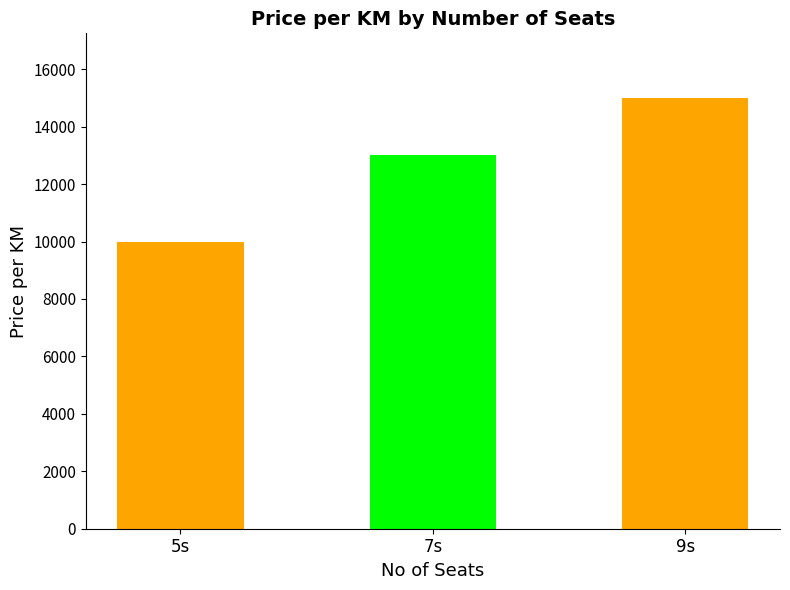

What is the value of the 3rd bar from the left?

15000